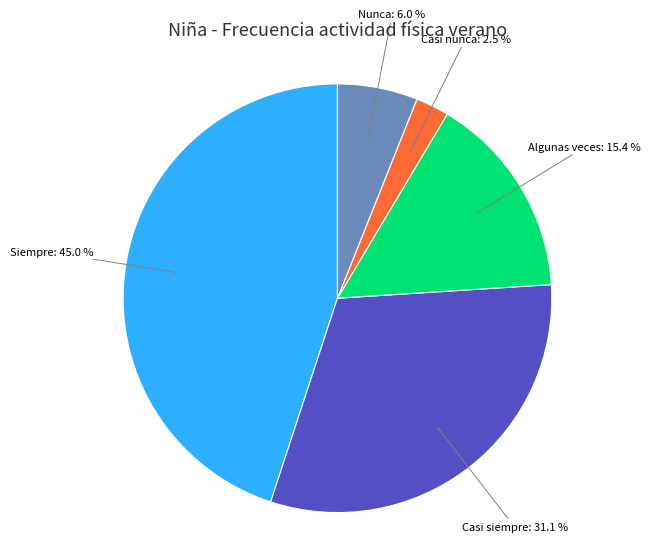

The Nunca slice represents 6% of the pie. True or false?

True